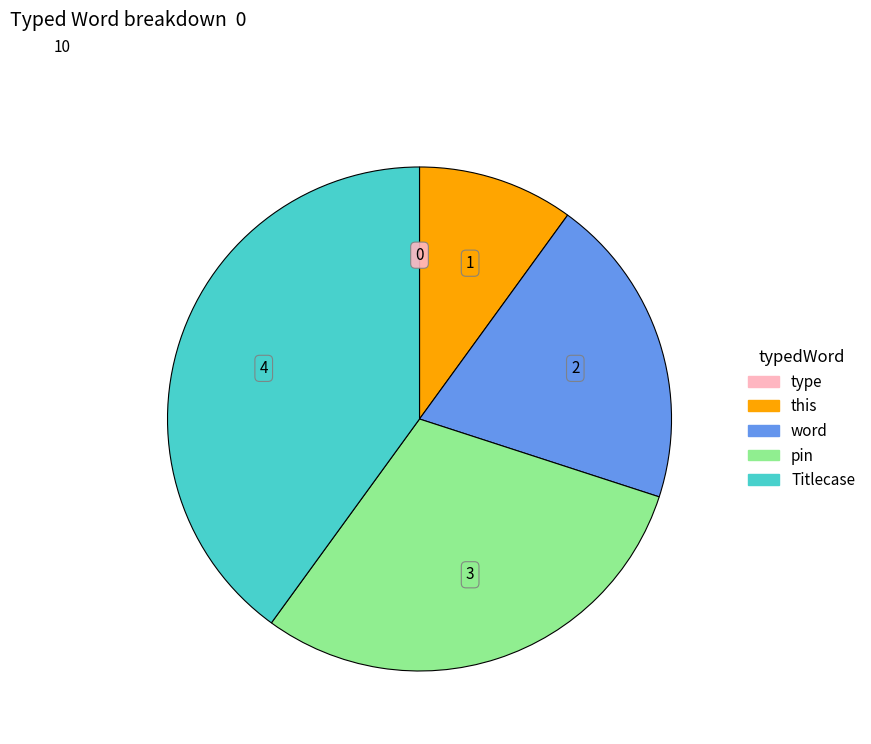

The this slice represents 1% of the pie. True or false?

False